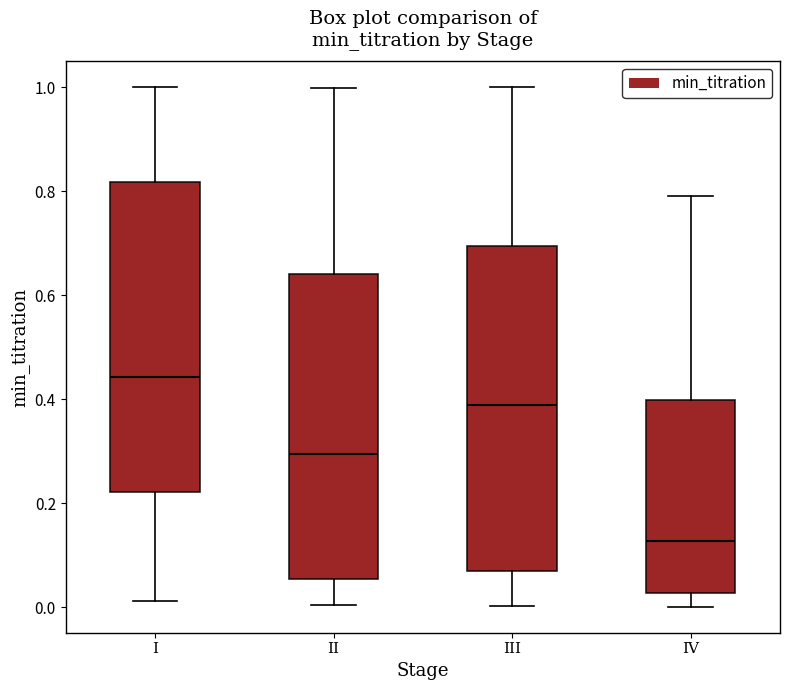

Comparing the boxes themselves (not the whiskers), which one is the tallest?

III